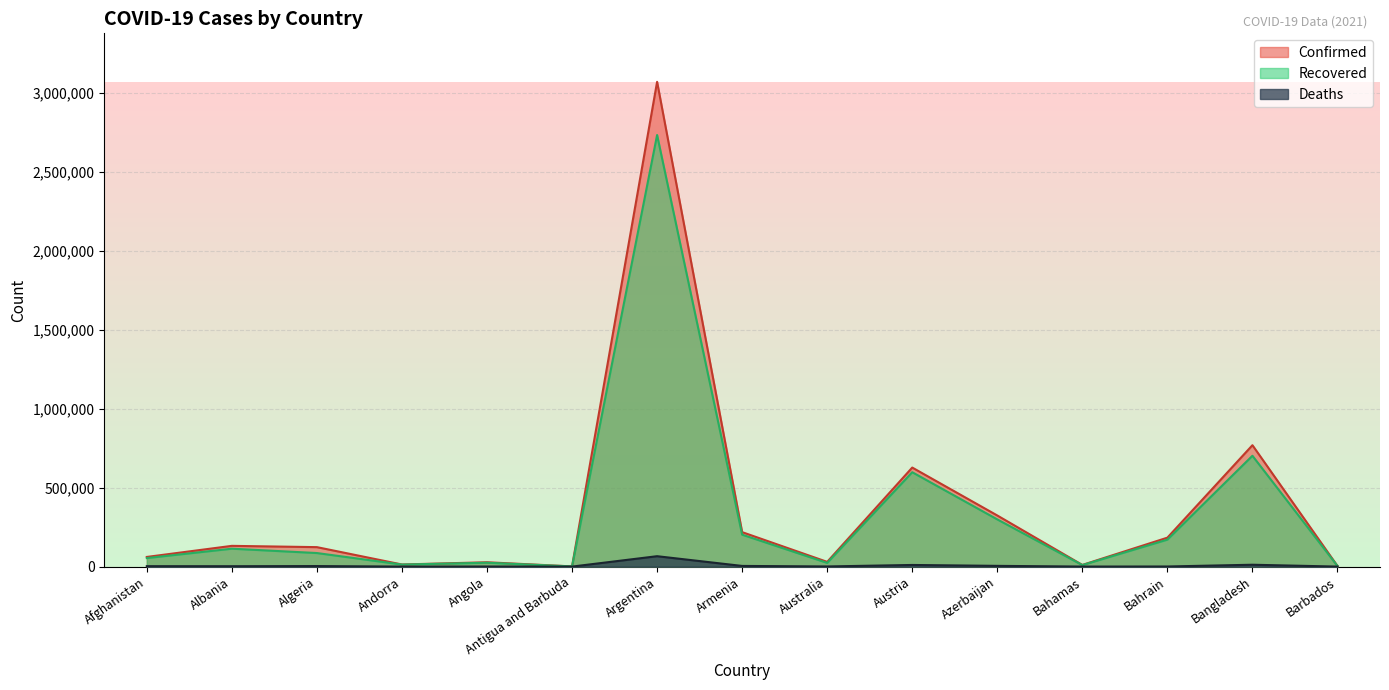

At Argentina, list the series in order from smallest to largest.

Deaths, Recovered, Confirmed